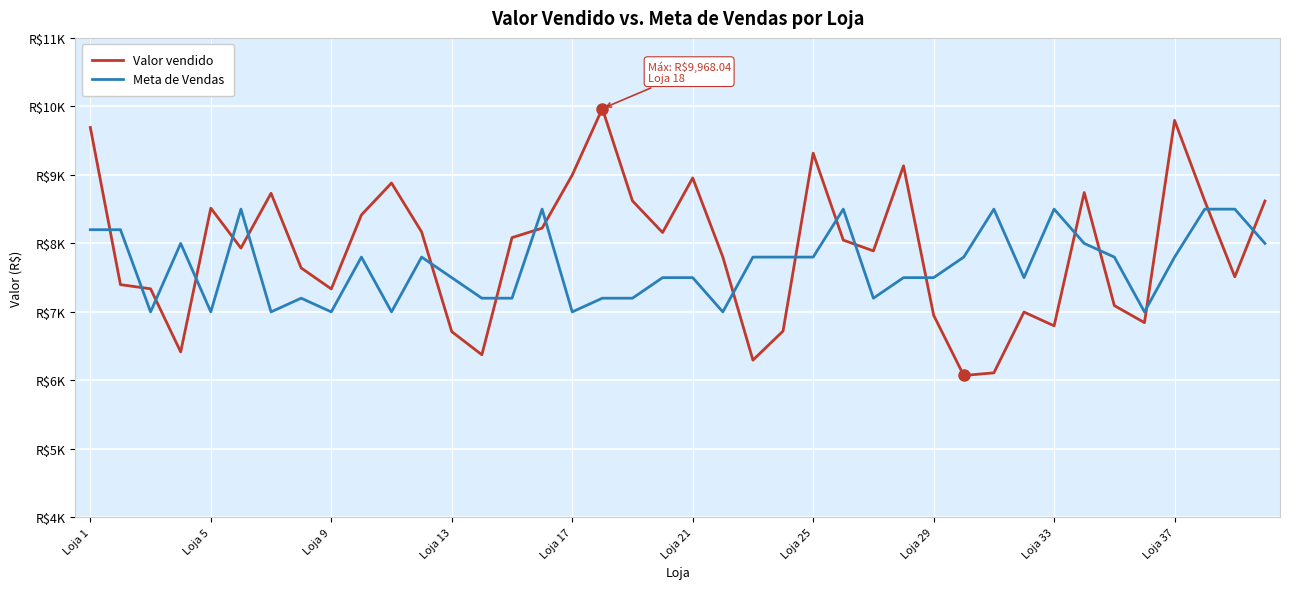

What is the greatest value displayed?

9968.0